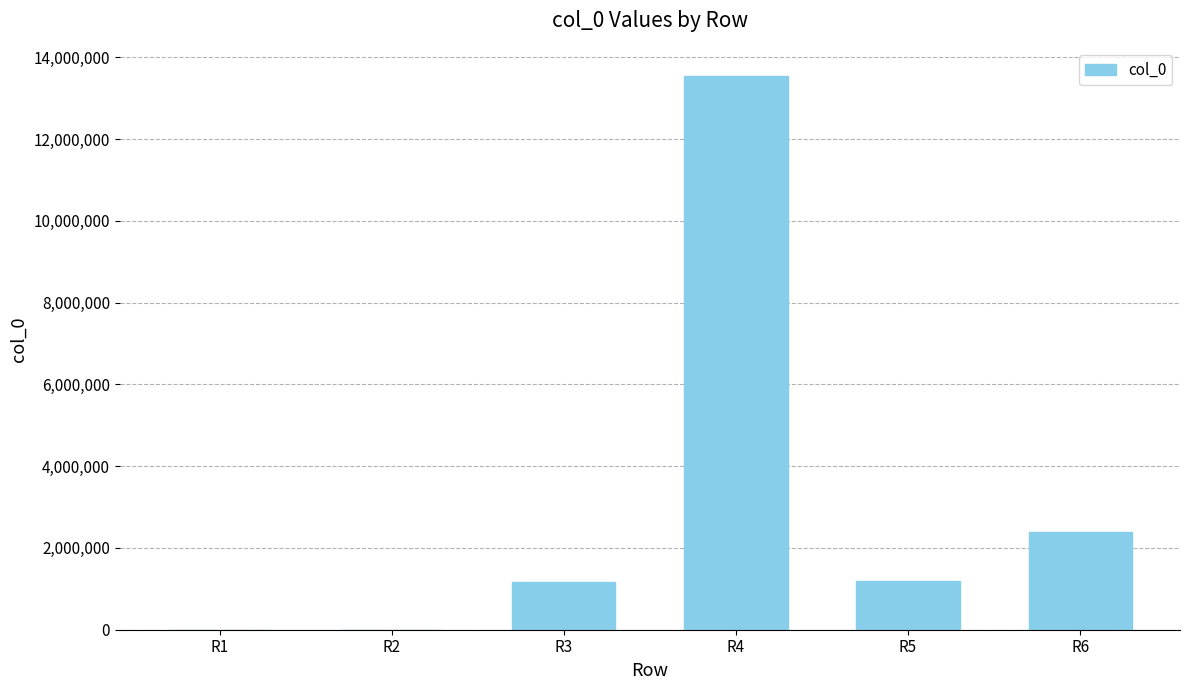

What is the greatest value displayed?

13554000